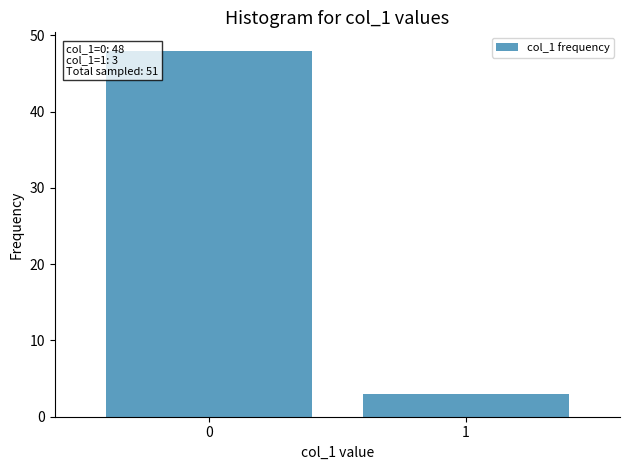

Reading left to right, list all the values displayed in this chart.

0=48	1=3